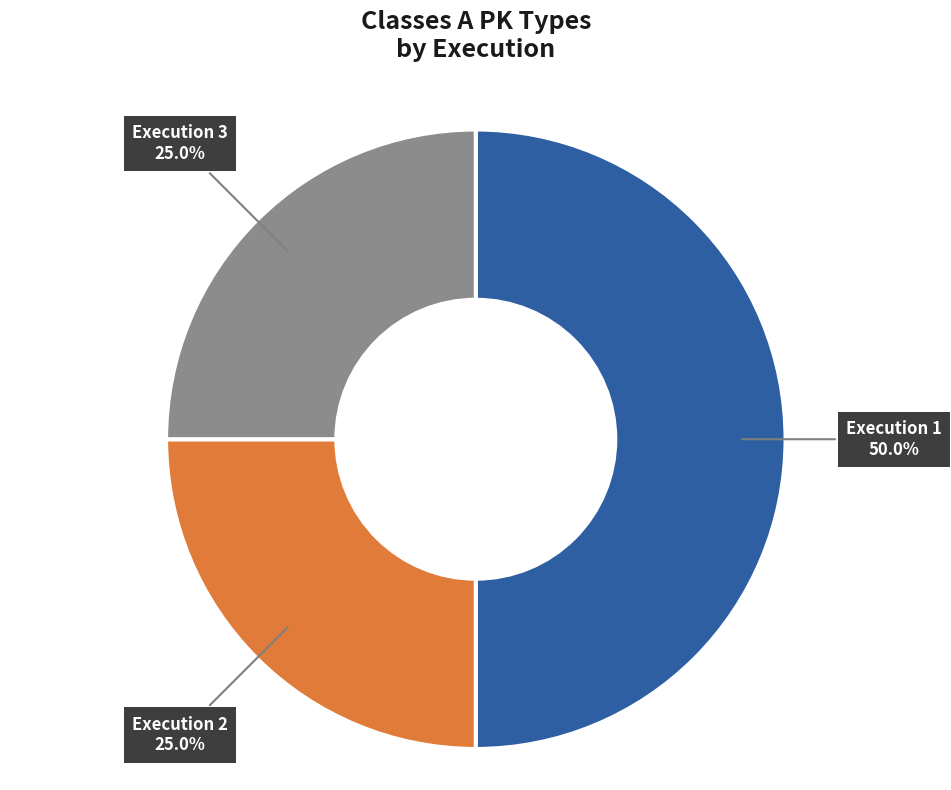

How much of the chart is everything except Execution 2?

75.0%